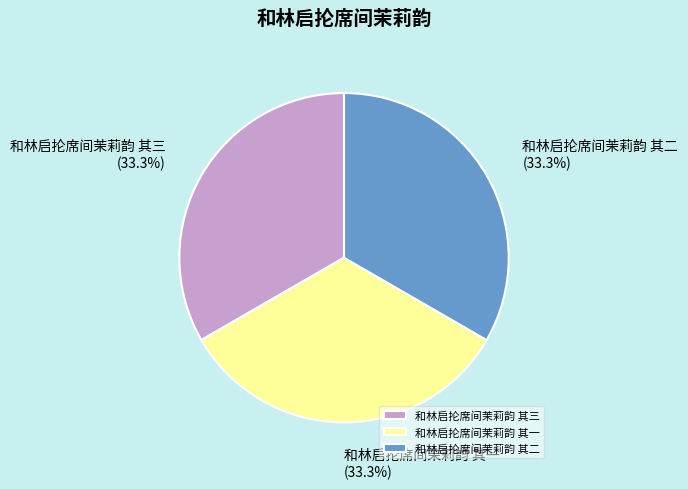

What percentage is NOT represented by 和林启抡席间茉莉韵 其一?

66.7%